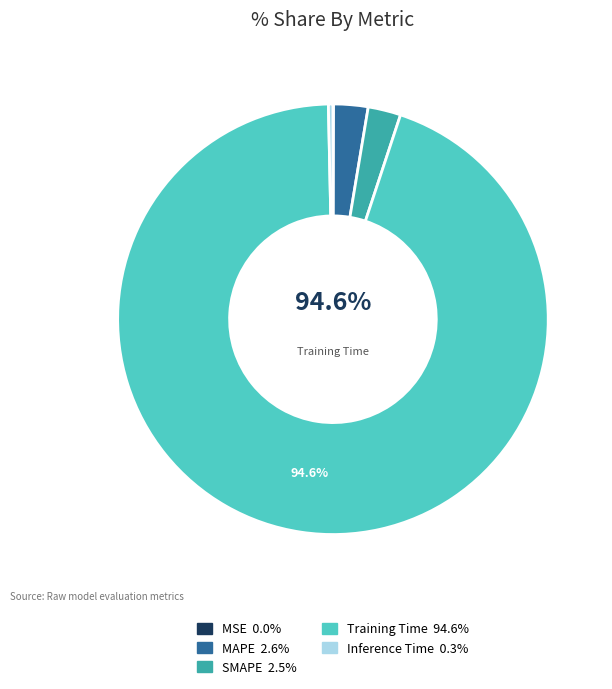

To the nearest percent, what is the combined percentage of Training Time and MSE?

95%